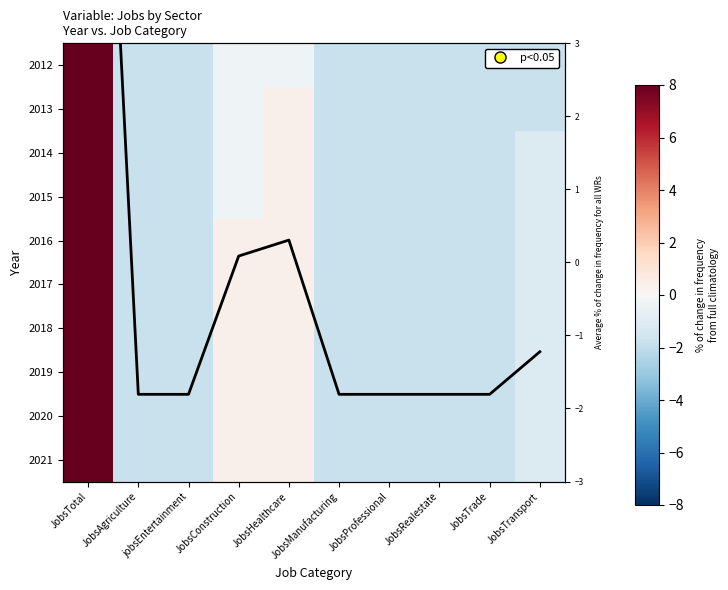

Between JobsProfessional and JobsTrade, which is larger?

JobsProfessional